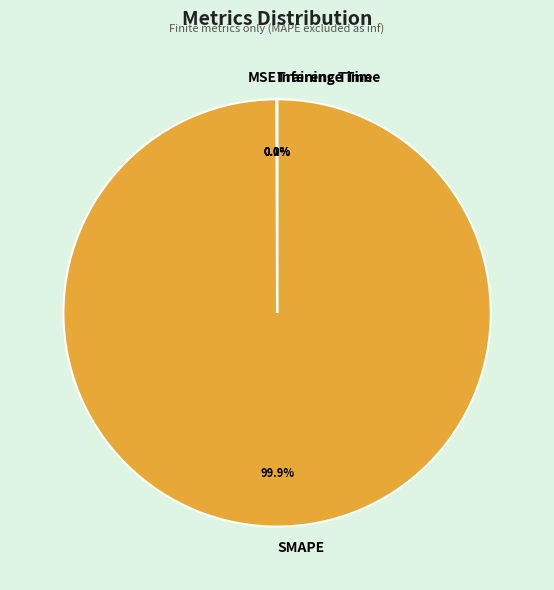

What portion of the pie excludes SMAPE?

0.1%